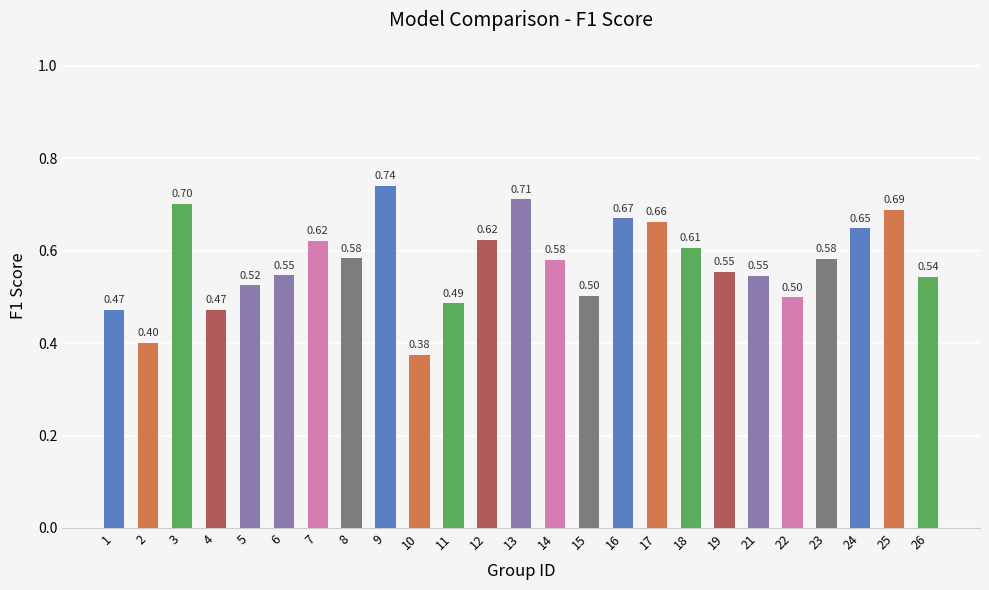

How many bars are there in total?

25